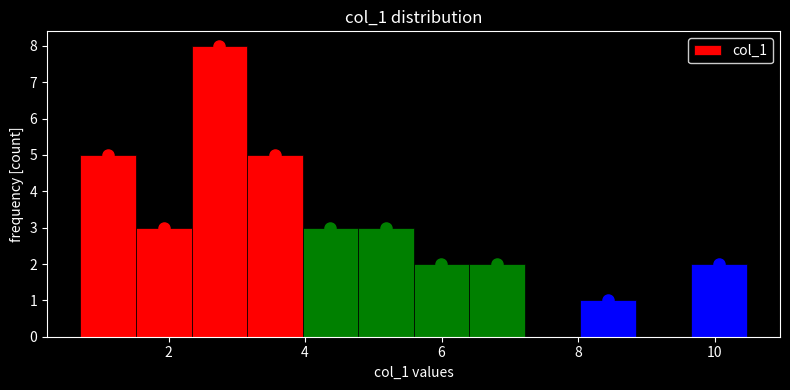

Reading left to right, transcribe this chart: for each bar, give the range it covers on the x-axis and its height. Neither the bar edges nor the heights are printed on the chart, so give them approximately, as read against the axes.

0.8 to 1.6: 5
1.6 to 2.4: 3
2.4 to 3.2: 8
3.2 to 4.0: 5
4.0 to 4.8: 3
4.8 to 5.6: 3
5.6 to 6.4: 2
6.4 to 7.2: 2
7.2 to 8.0: 0
8.0 to 8.8: 1
8.8 to 9.6: 0
9.6 to 10.4: 2